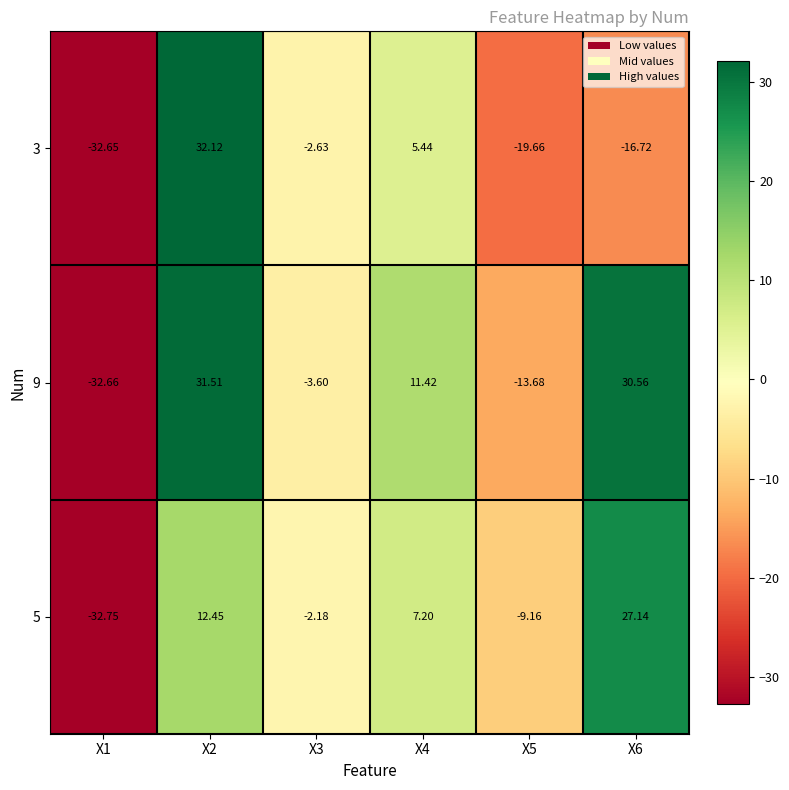

Rank the series by their average value, from highest to lowest.

9, 5, 3